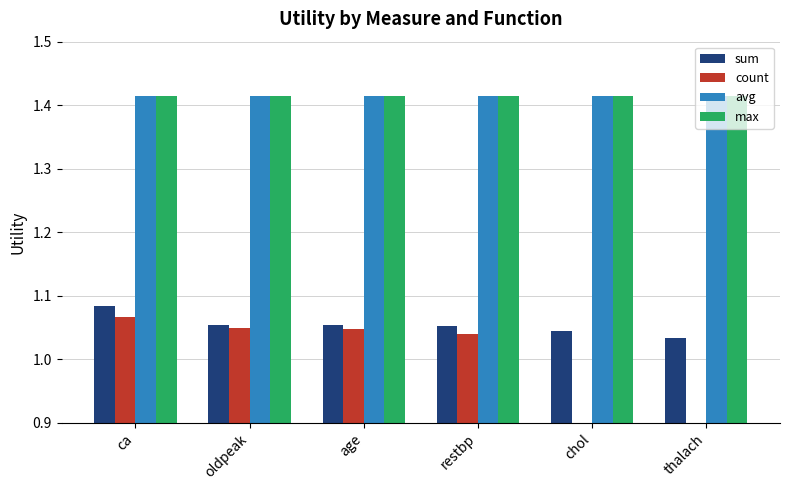

What is the highest value of the avg series?

1.4